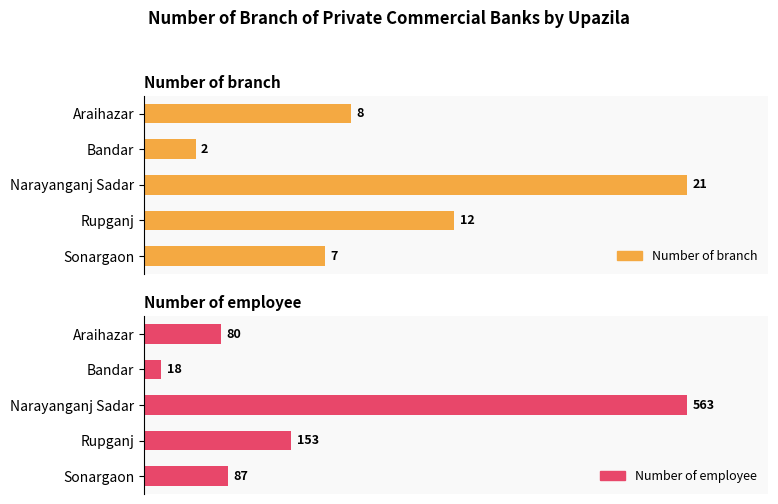

What is the value of the Number of employee bar at the 5th from the left?

87